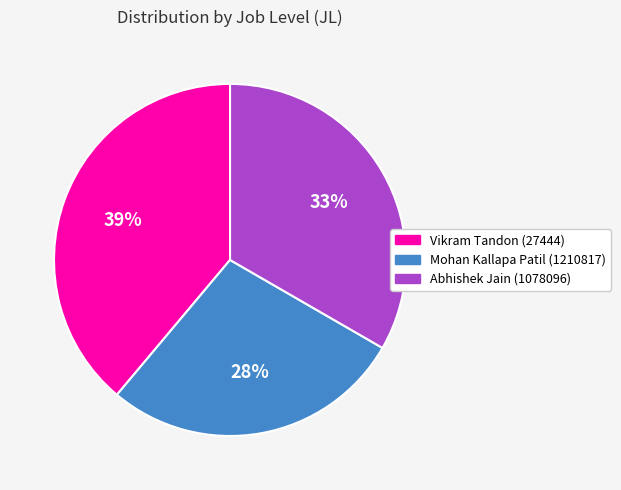

Do Mohan Kallapa Patil (1210817) and Abhishek Jain (1078096) together represent more than half of the pie?

Yes